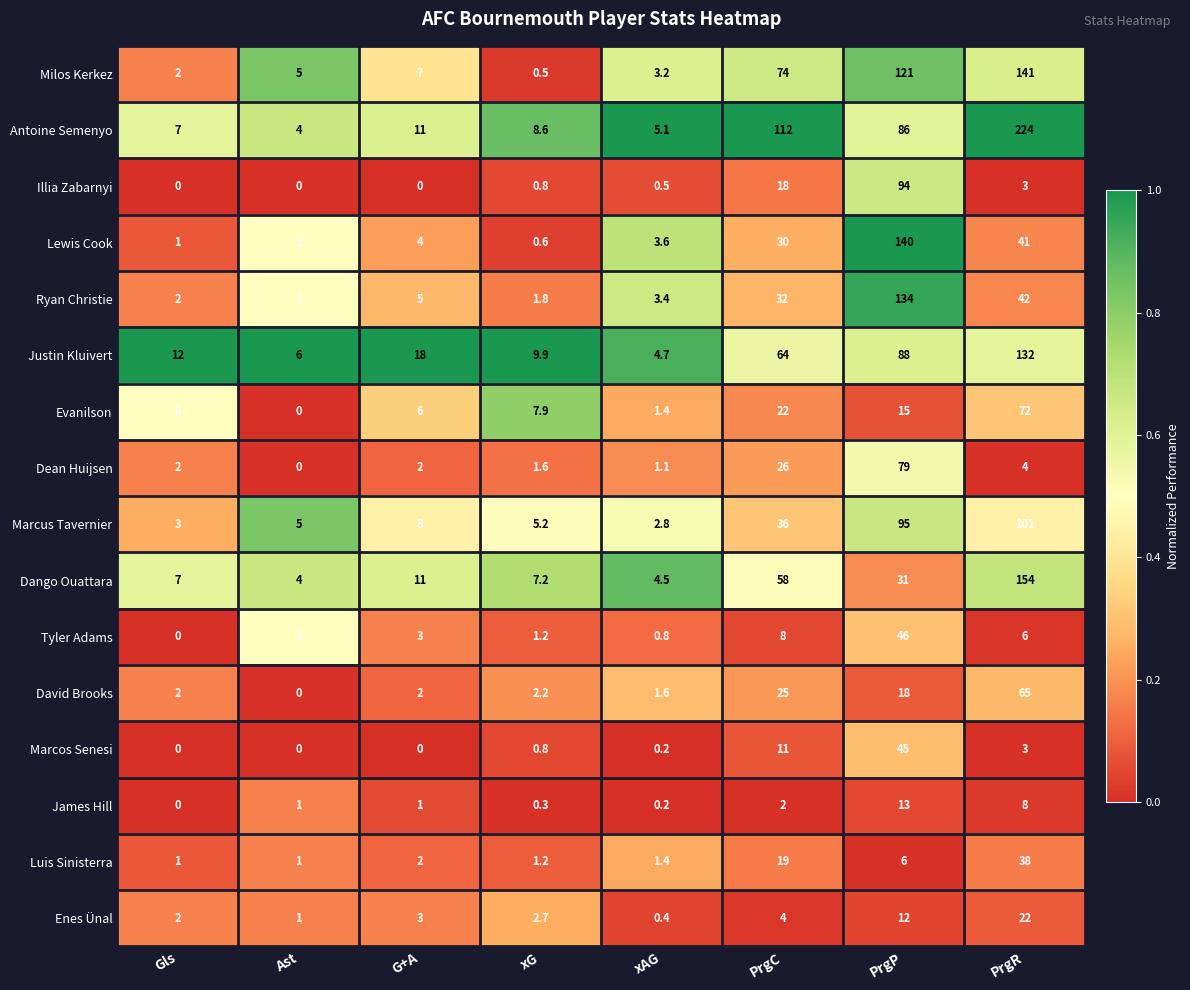

What is the sum of the Lewis Cook values at xAG and xG?

4.2